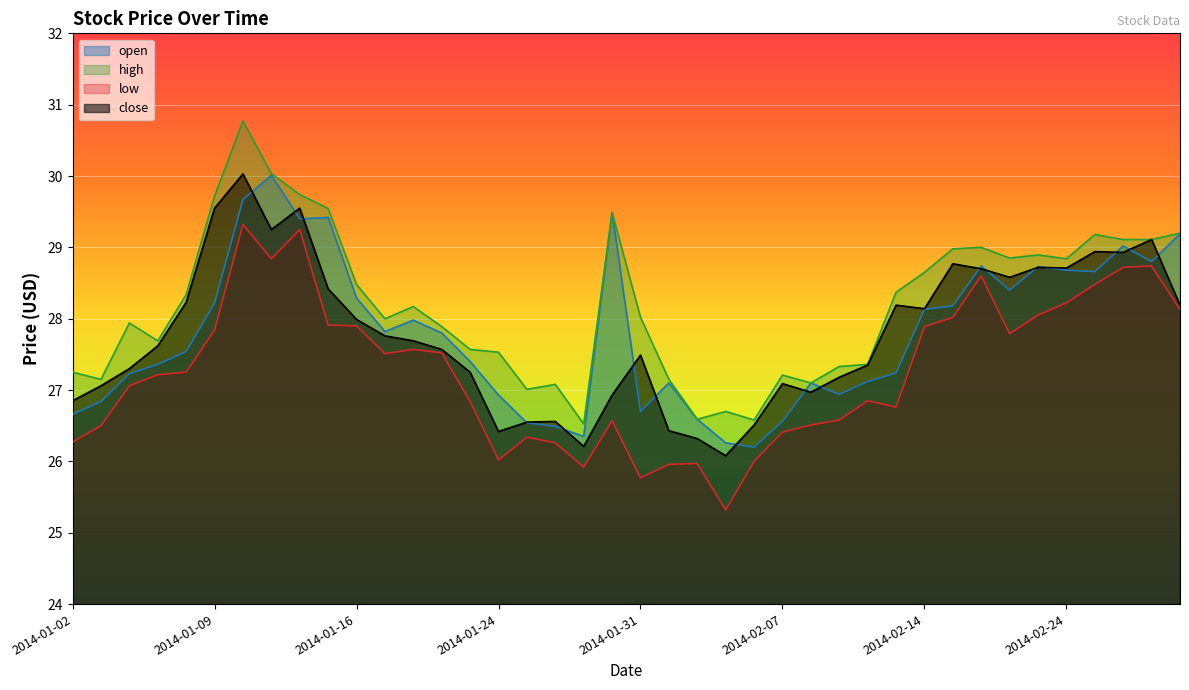

True or false: low has more than 0 interior local peaks.

True